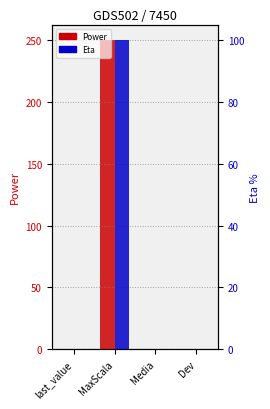

Are the bars grouped side by side (vs. stacked)?

Yes